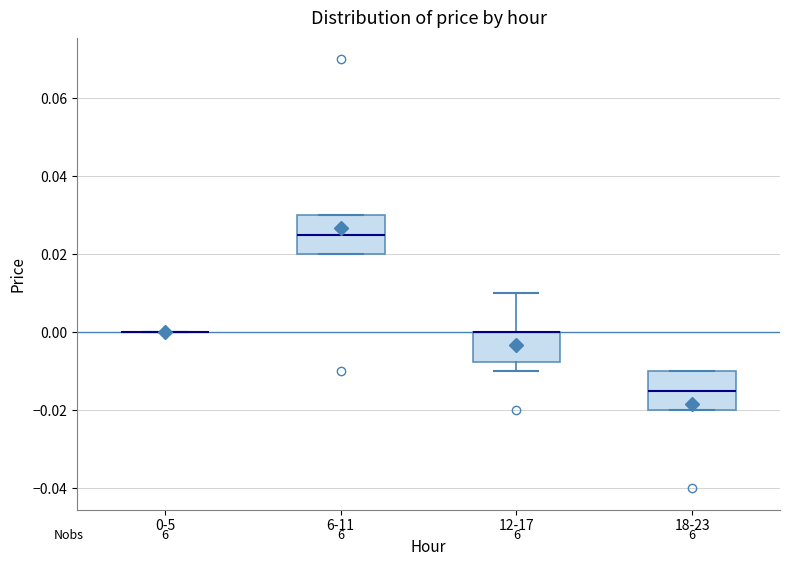

Reading left to right, read every box against the y-axis: the position of its median line, the range the box covers, and the ends of its whiskers. The values are not printed on the chart, so give them approximately, as read against the axis.

0-5: box collapsed to a line at 0.000, whiskers 0.000 to 0.000
6-11: median 0.026, box 0.020 to 0.030, whiskers 0.020 to 0.030
12-17: median 0.000 (drawn on the box's upper edge), box -0.008 to 0.000, whiskers -0.010 to 0.010
18-23: median -0.014, box -0.020 to -0.010, whiskers -0.020 to -0.010